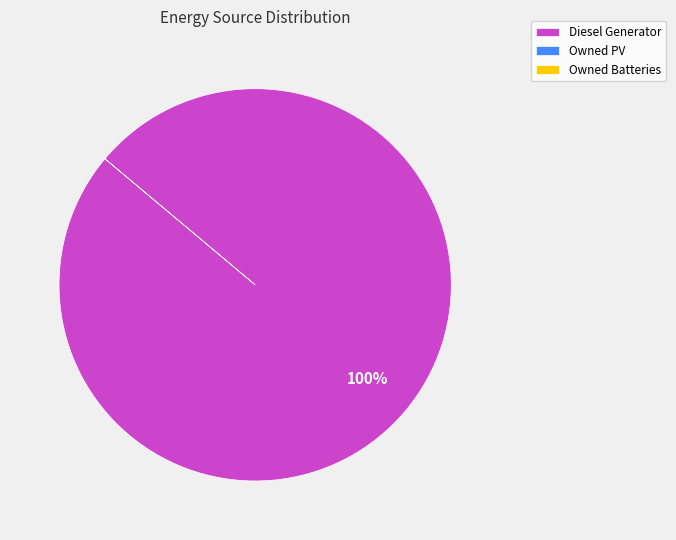

Is there a majority slice in this chart?

Yes